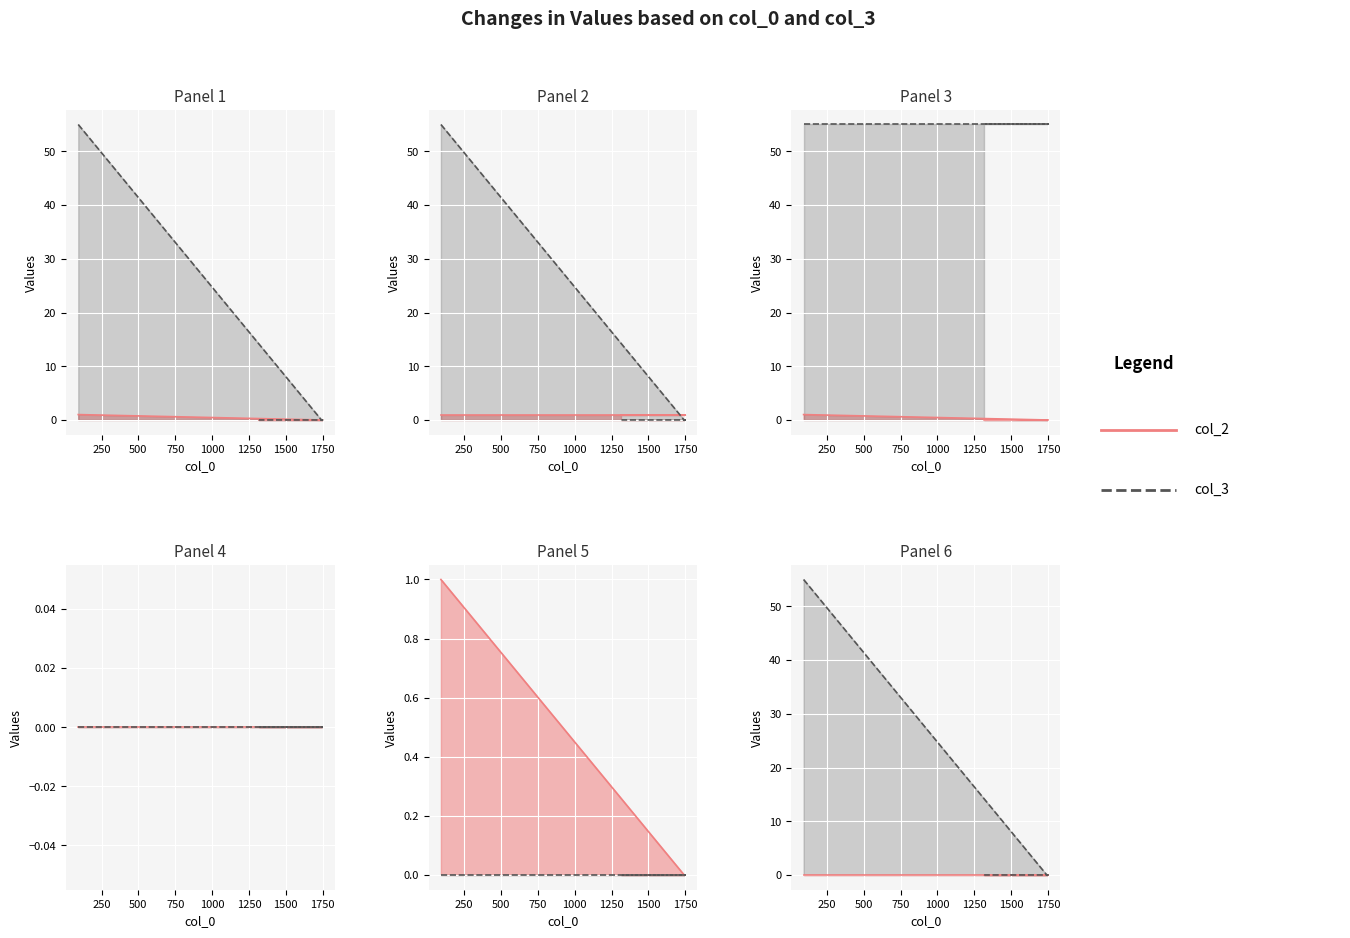

The col_3 series shows 37 at 250. True or false?

False